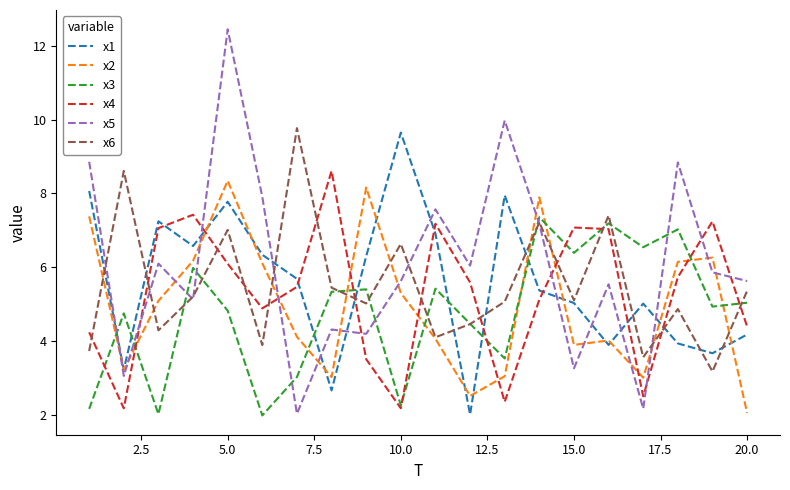

What is the greatest value displayed?

12.4